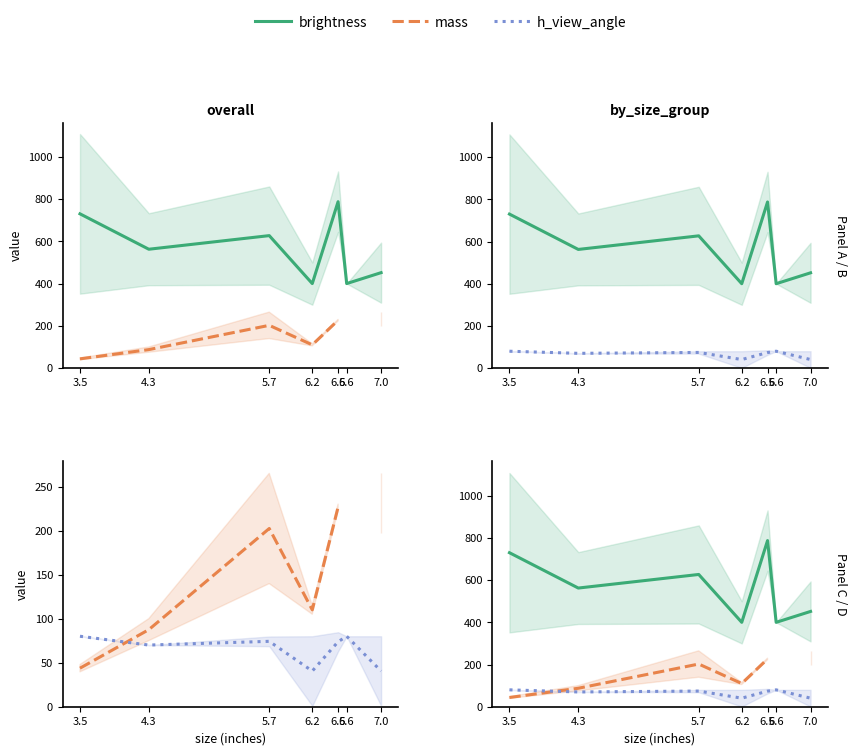

What is the average value of the h_view_angle series?

65.6